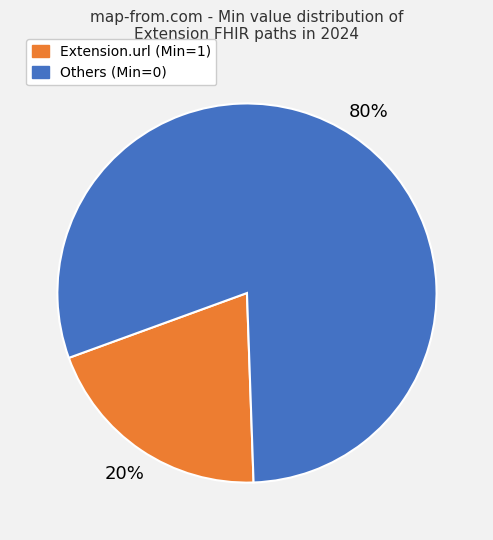

Is there any slice that represents more than half of the pie?

Yes